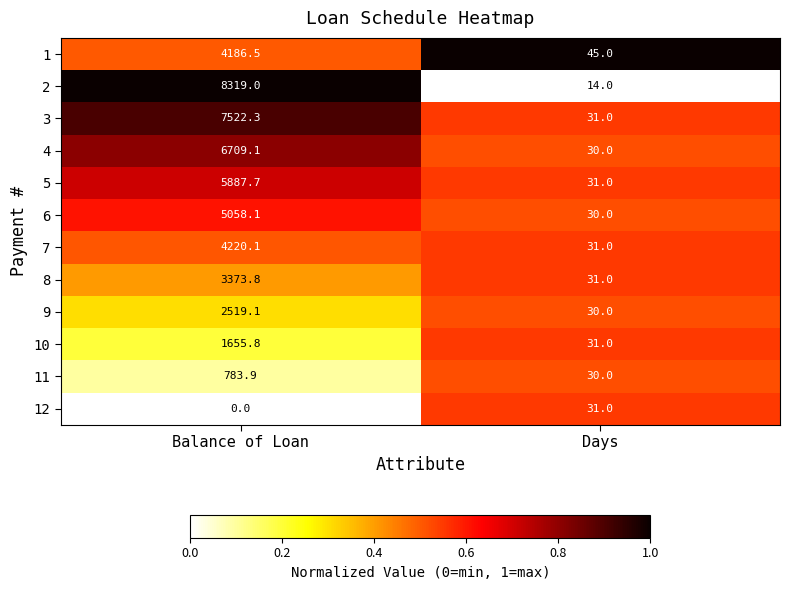

List the series in order of their peak value, lowest first.

12, 11, 10, 9, 8, 1, 7, 6, 5, 4, 3, 2